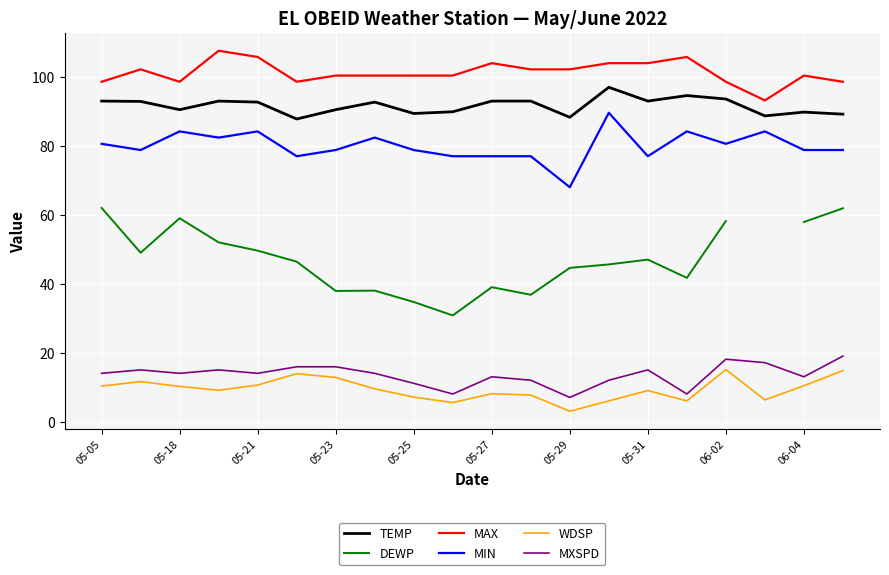

True or false: WDSP has more than 1 interior local peaks.

True